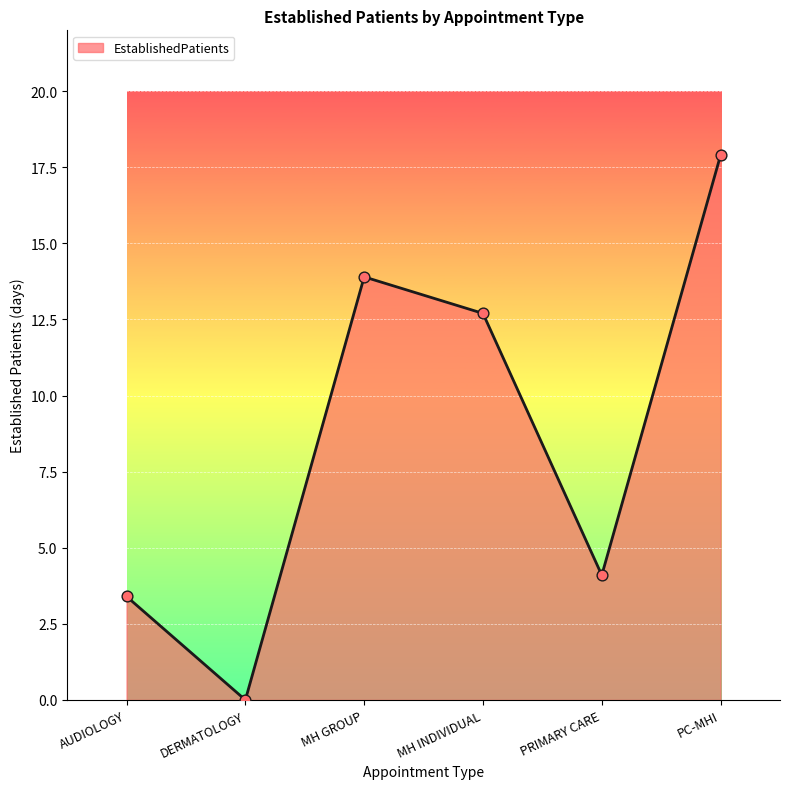

What is the change in value from DERMATOLOGY to MH GROUP?

+13.9